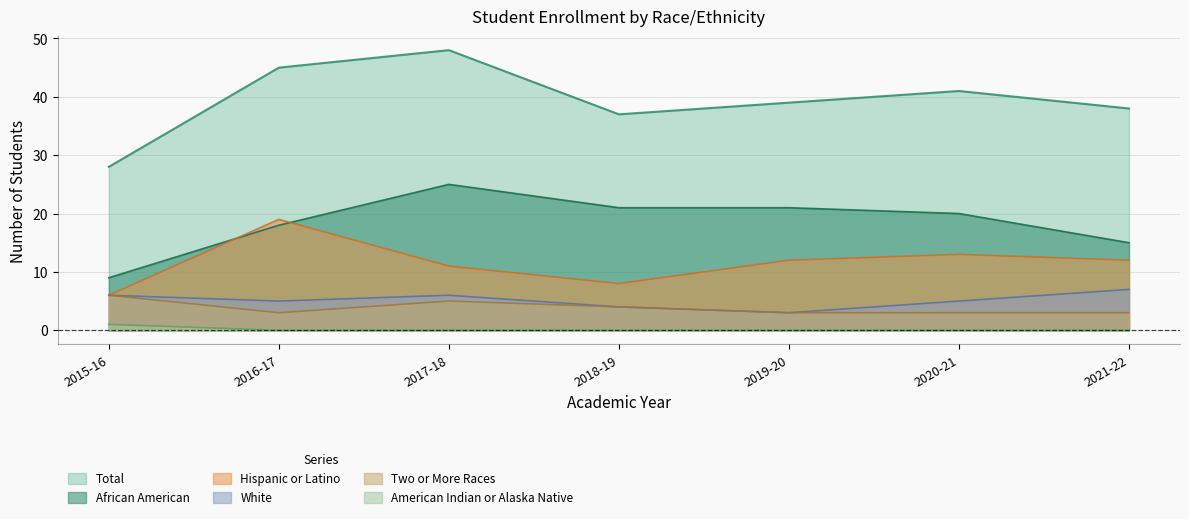

The African American series shows 5 at 2015-16. True or false?

False